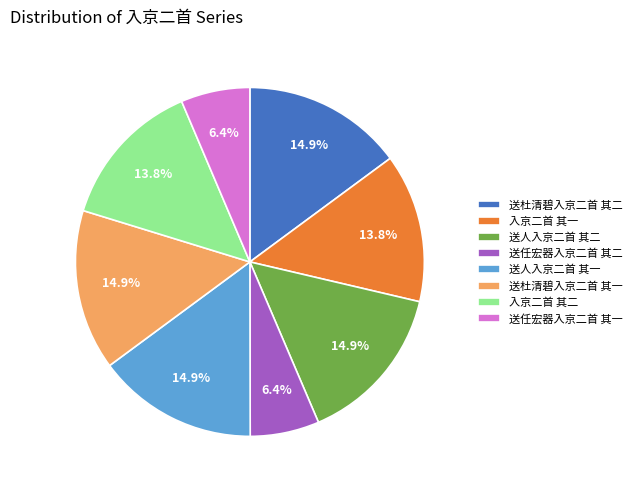

Combined, do 送杜清碧入京二首 其二 and 送任宏器入京二首 其二 account for over 50%?

No